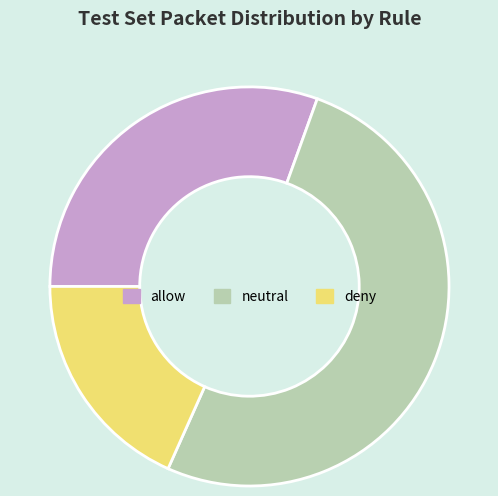

Combined, do deny and neutral account for over 50%?

Yes